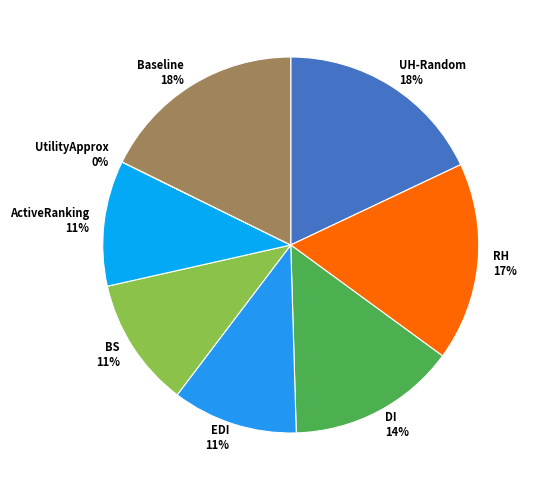

Is it true that BS is 16% of the pie?

False